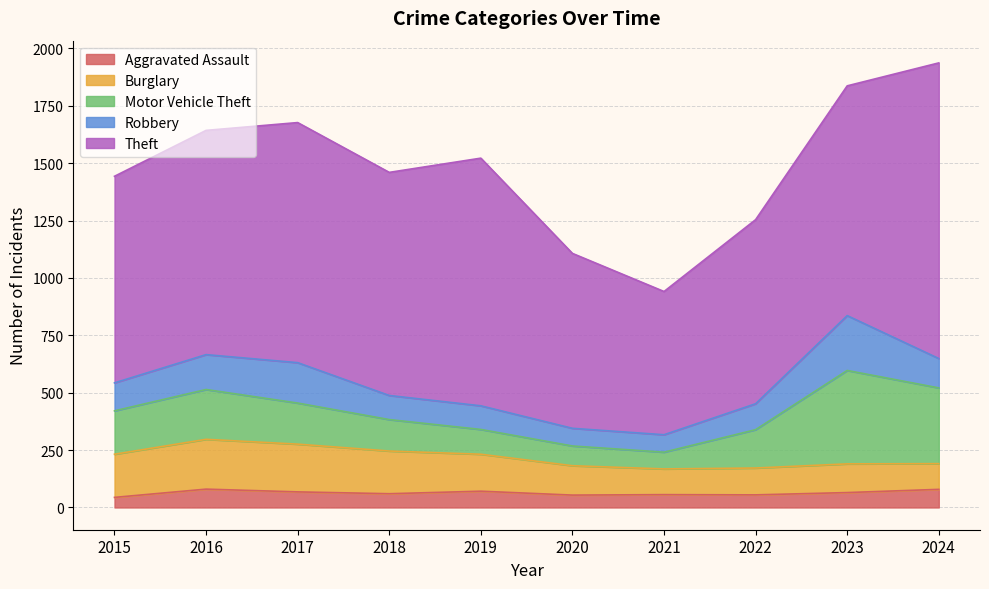

At which category is the sum across all series the highest?

2024